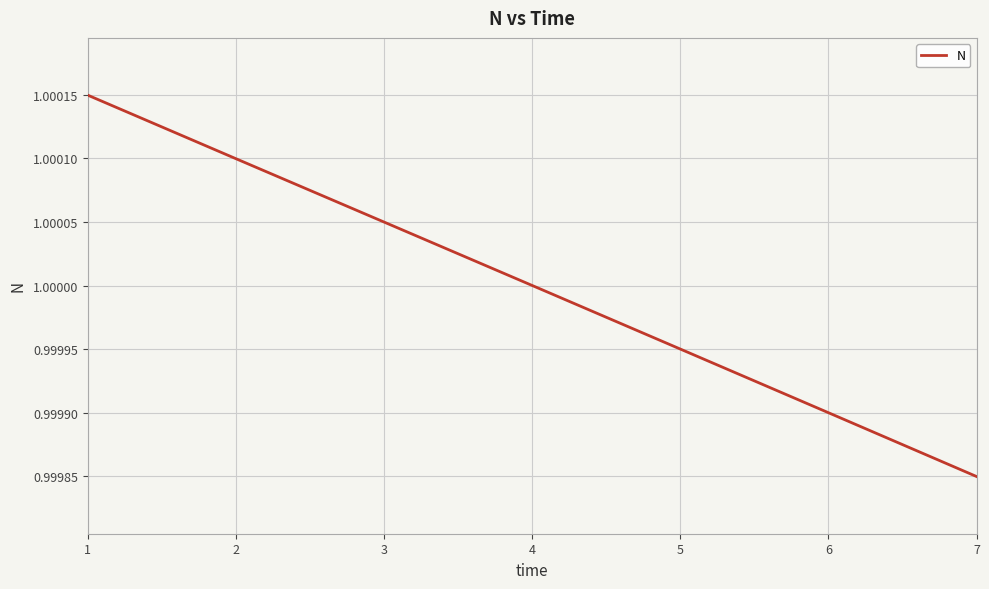

The value at 5 is 1.0. True or false?

True